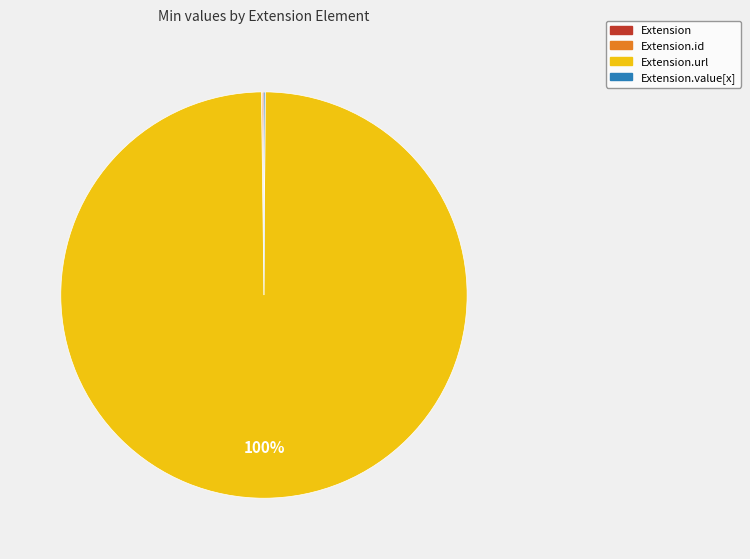

Is there a majority slice in this chart?

Yes